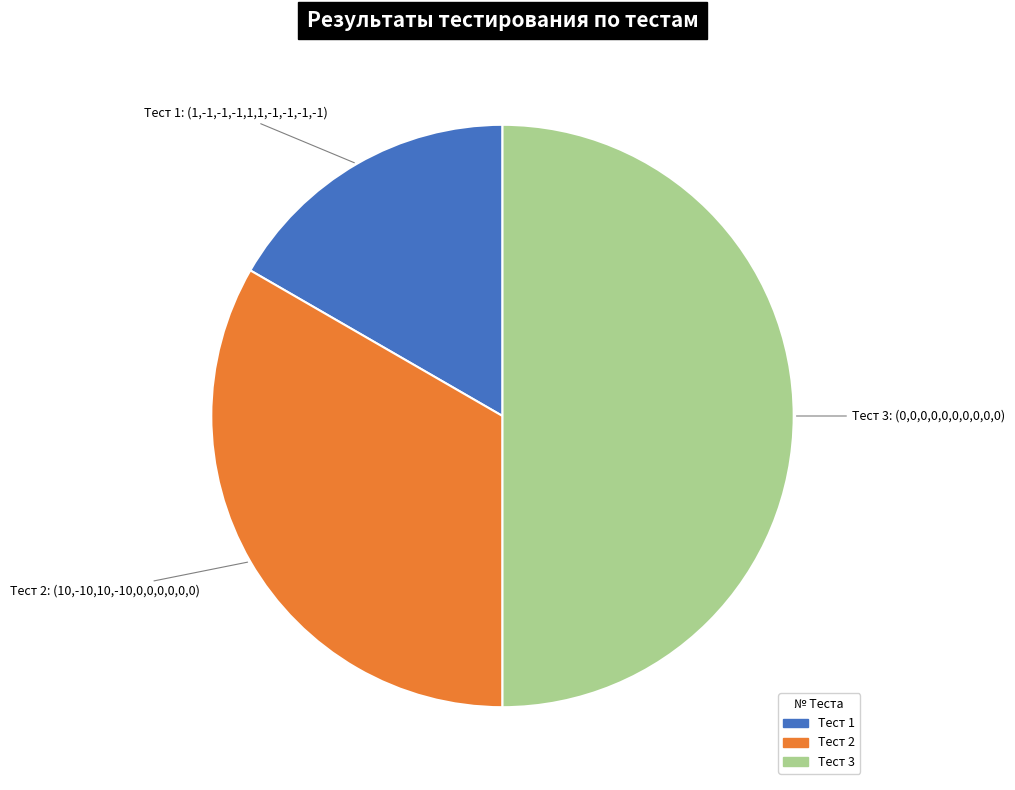

How many segments does this pie chart have?

3